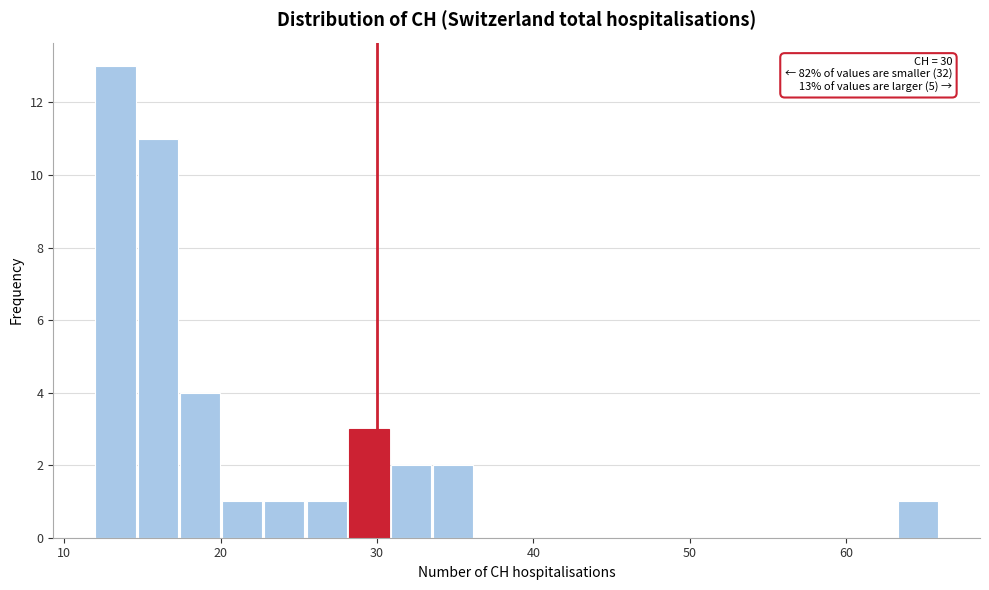

Around what value on the x-axis is the tallest bar? Give the approximate position of its centre, as read against the axis.

13